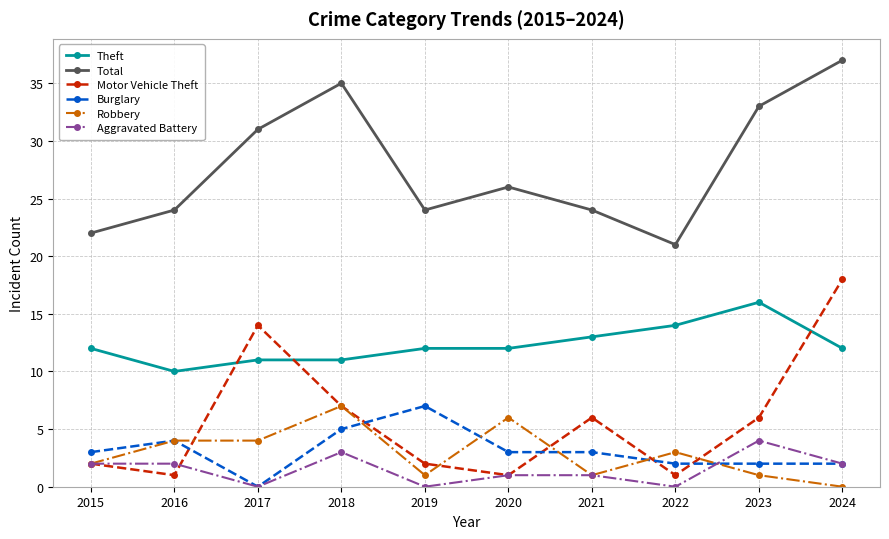

How many categories are shown in the chart?

10